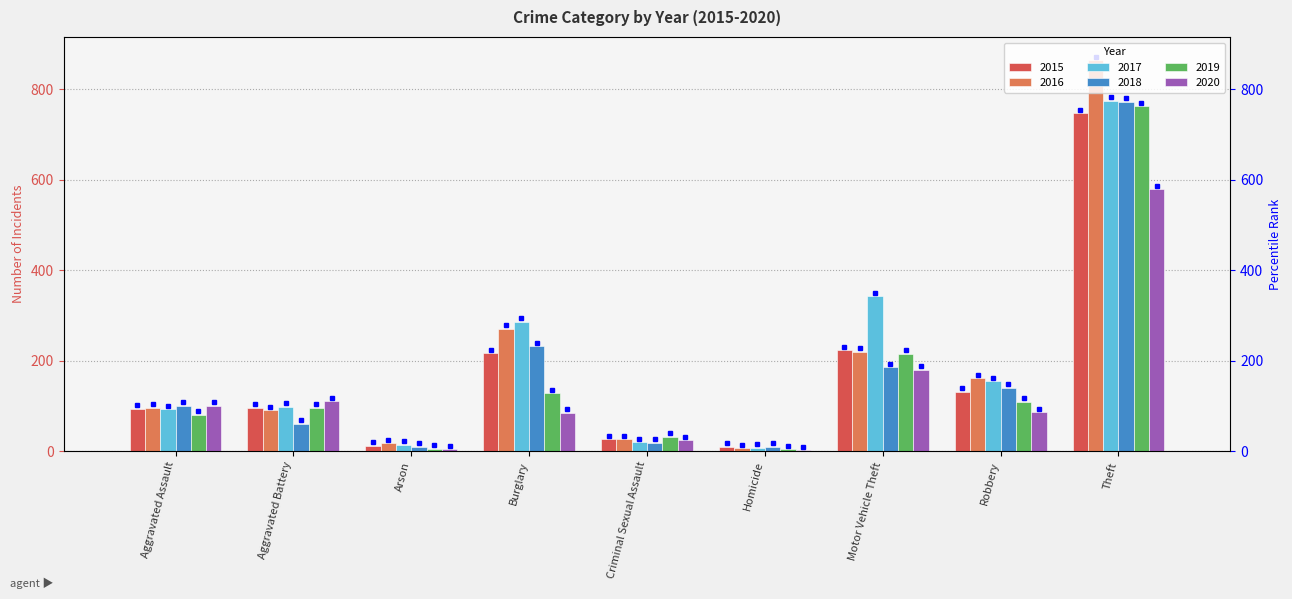

What is the sum of all 2017 values?

1786